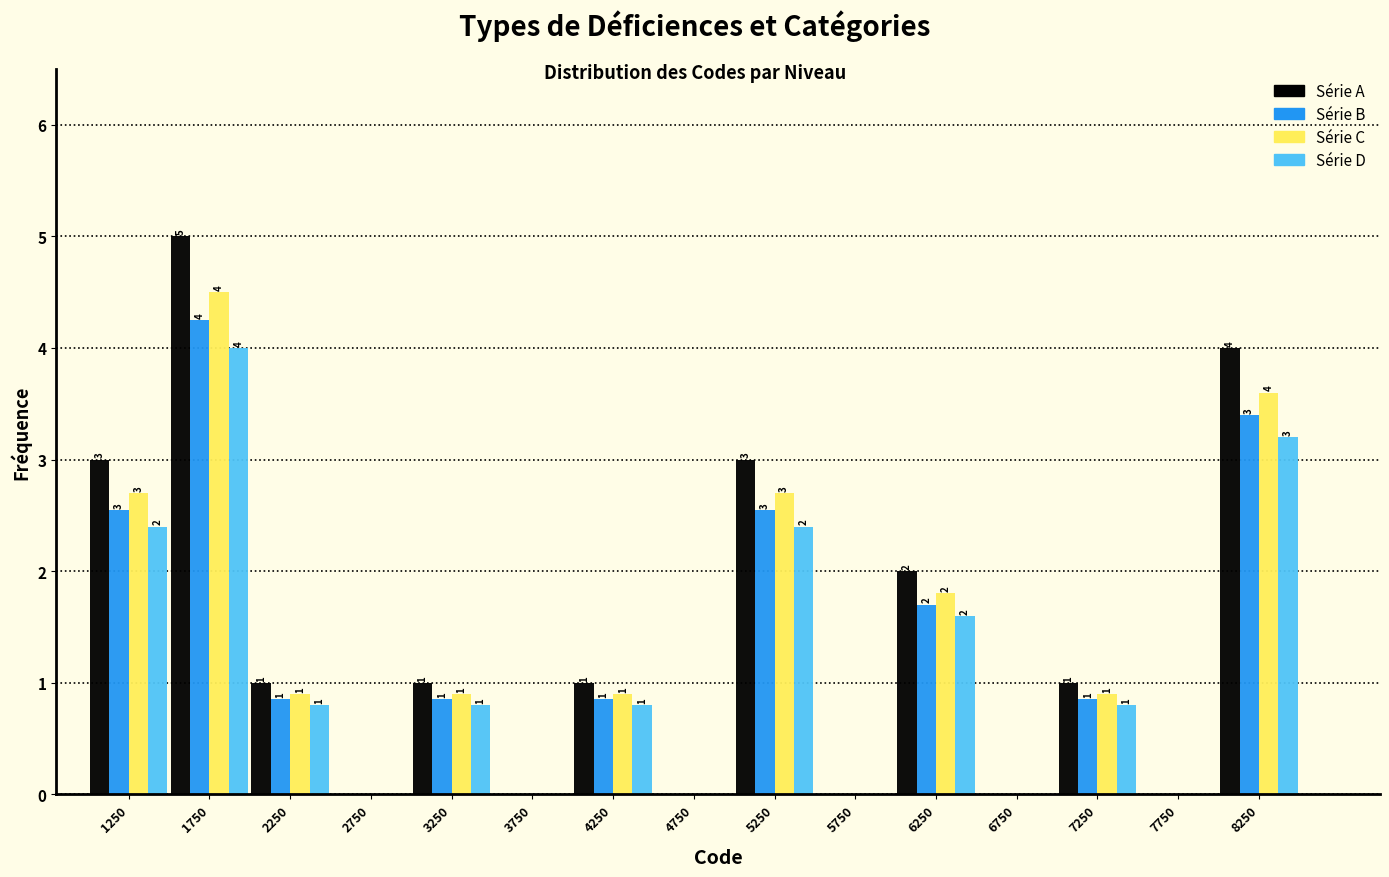

In the Série B series, which range on the x-axis has the tallest bar?

1500 to 2000